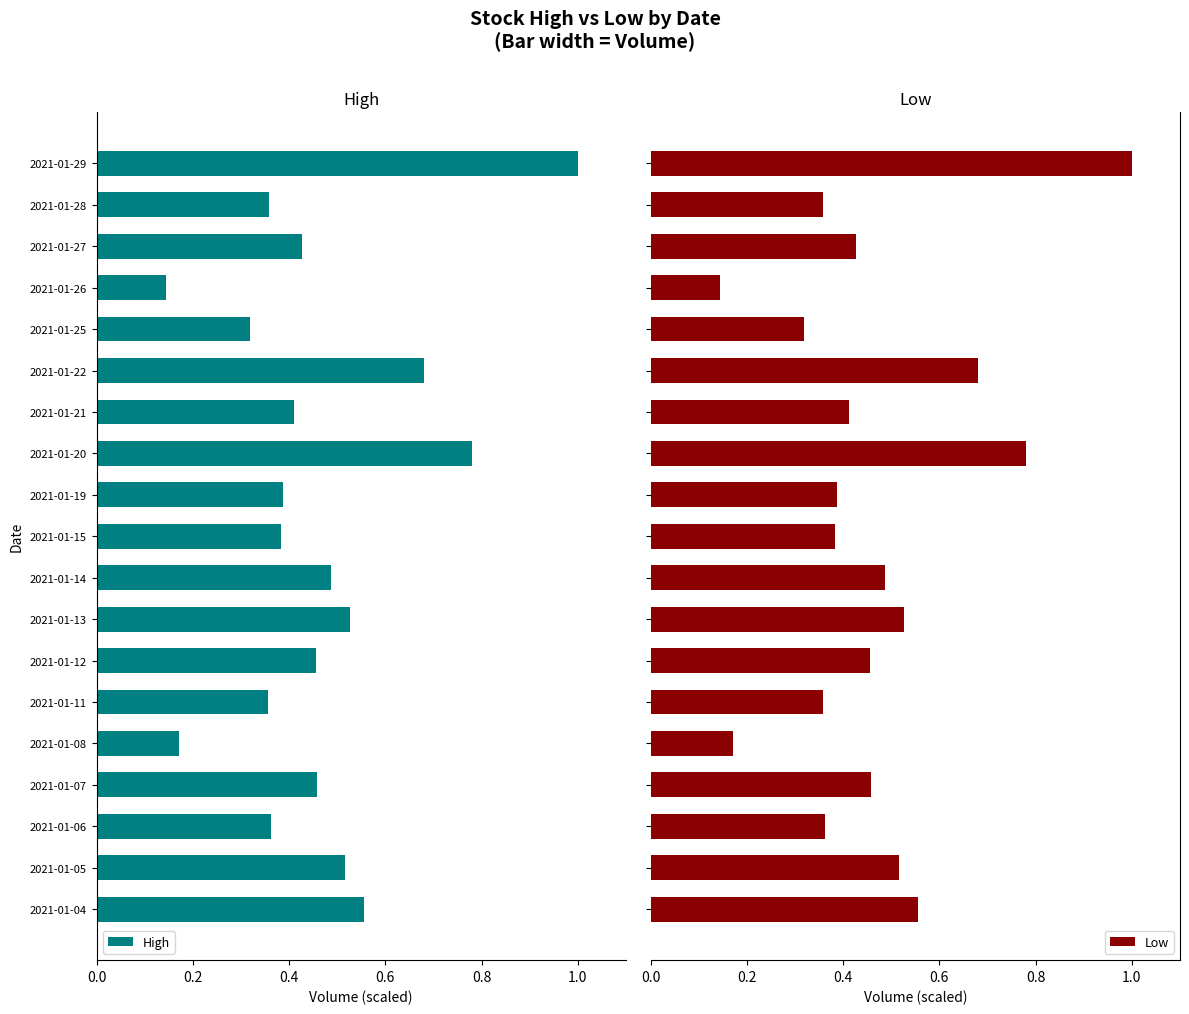

What is the maximum value for Low?

1.0